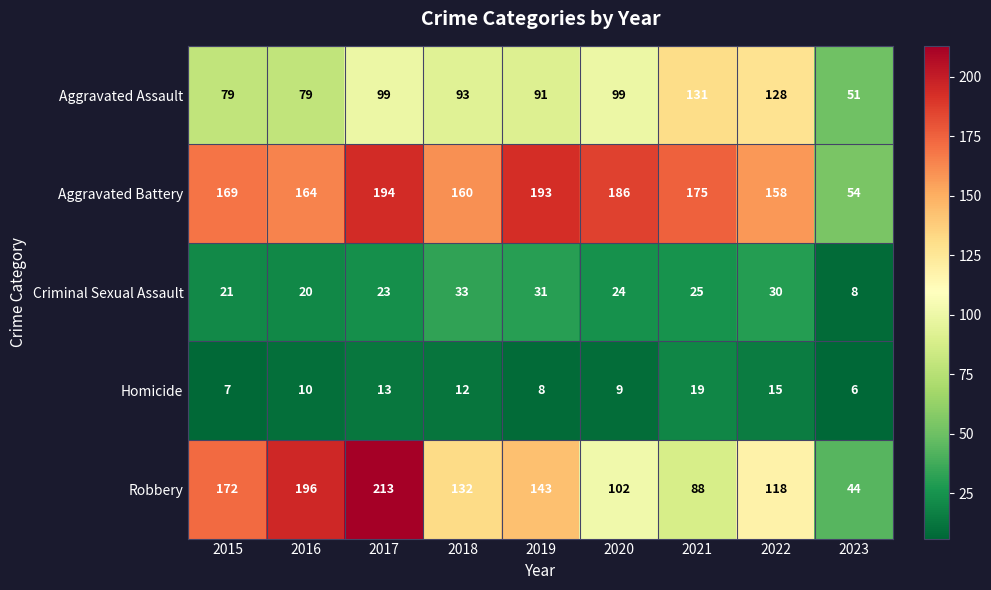

What is the sum of the Aggravated Battery values at 2022 and 2018?

318